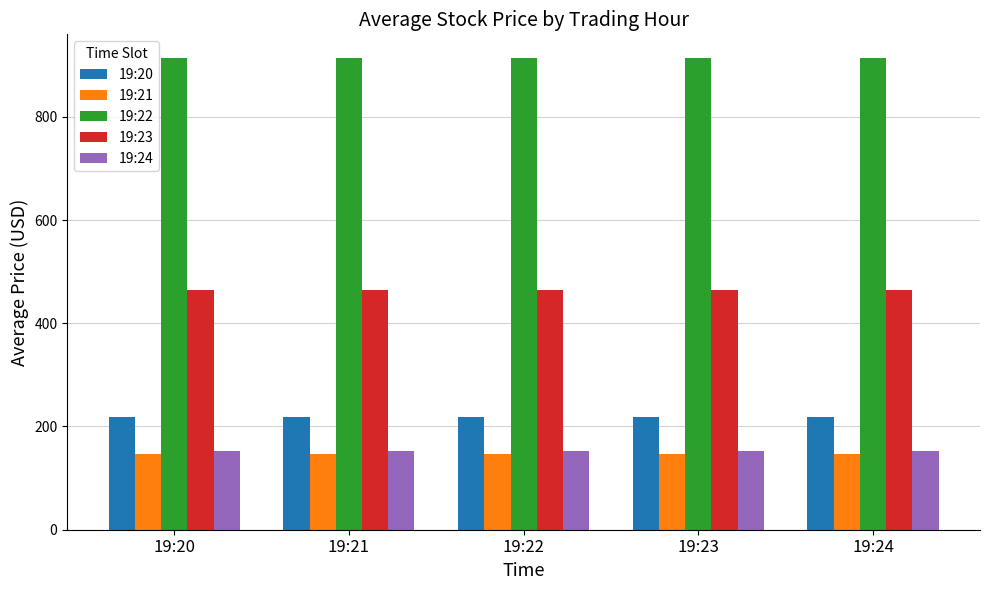

The 19:24 series shows 217.6 at 19:22. True or false?

False